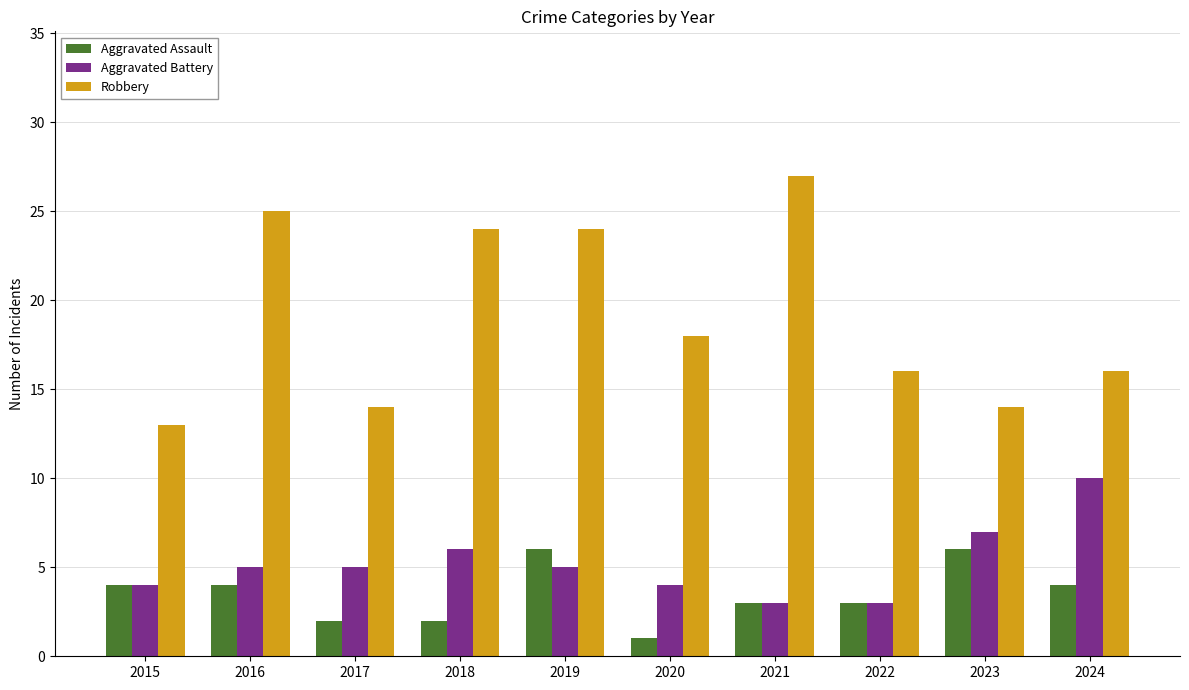

What is the total value across all series at 2022?

22